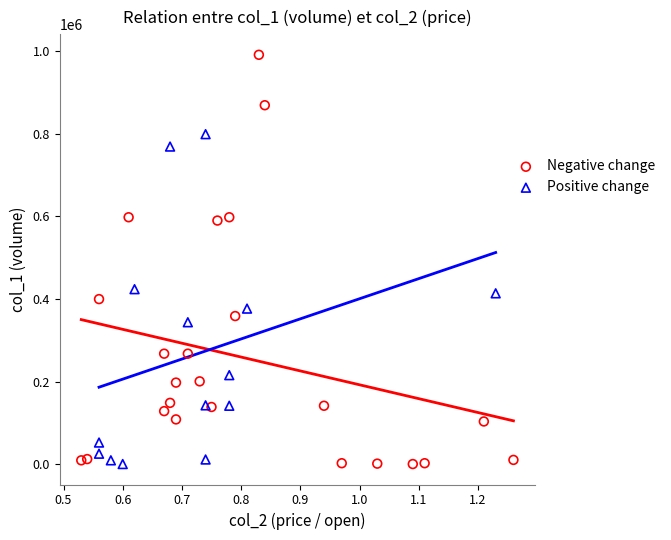

What are all the series names shown in the legend?

Negative change, Positive change